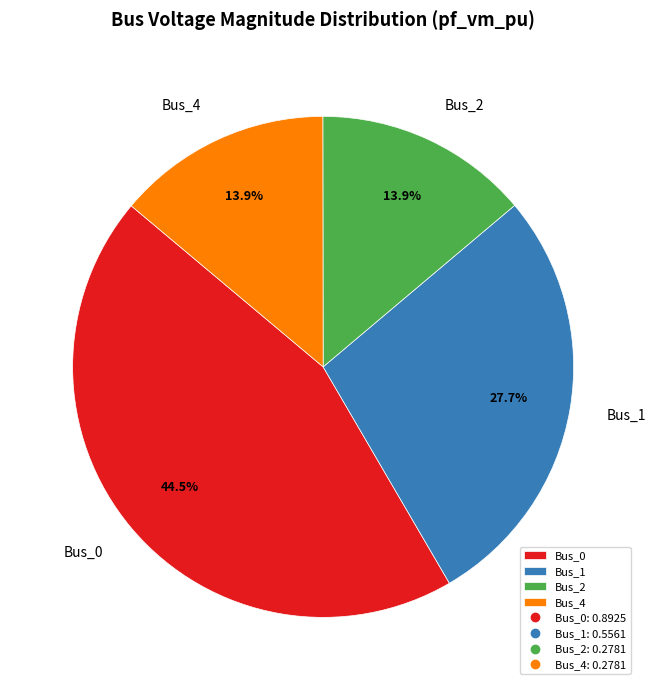

What is the largest slice in the pie chart?

Bus_0